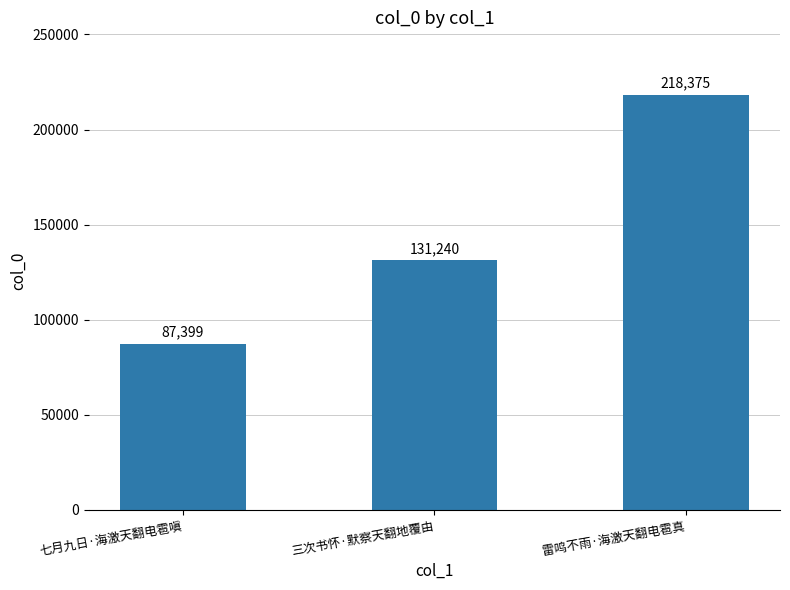

Which has a higher value, 三次书怀·默察天翻地覆由 or 七月九日·海激天翻电雹嗔?

三次书怀·默察天翻地覆由